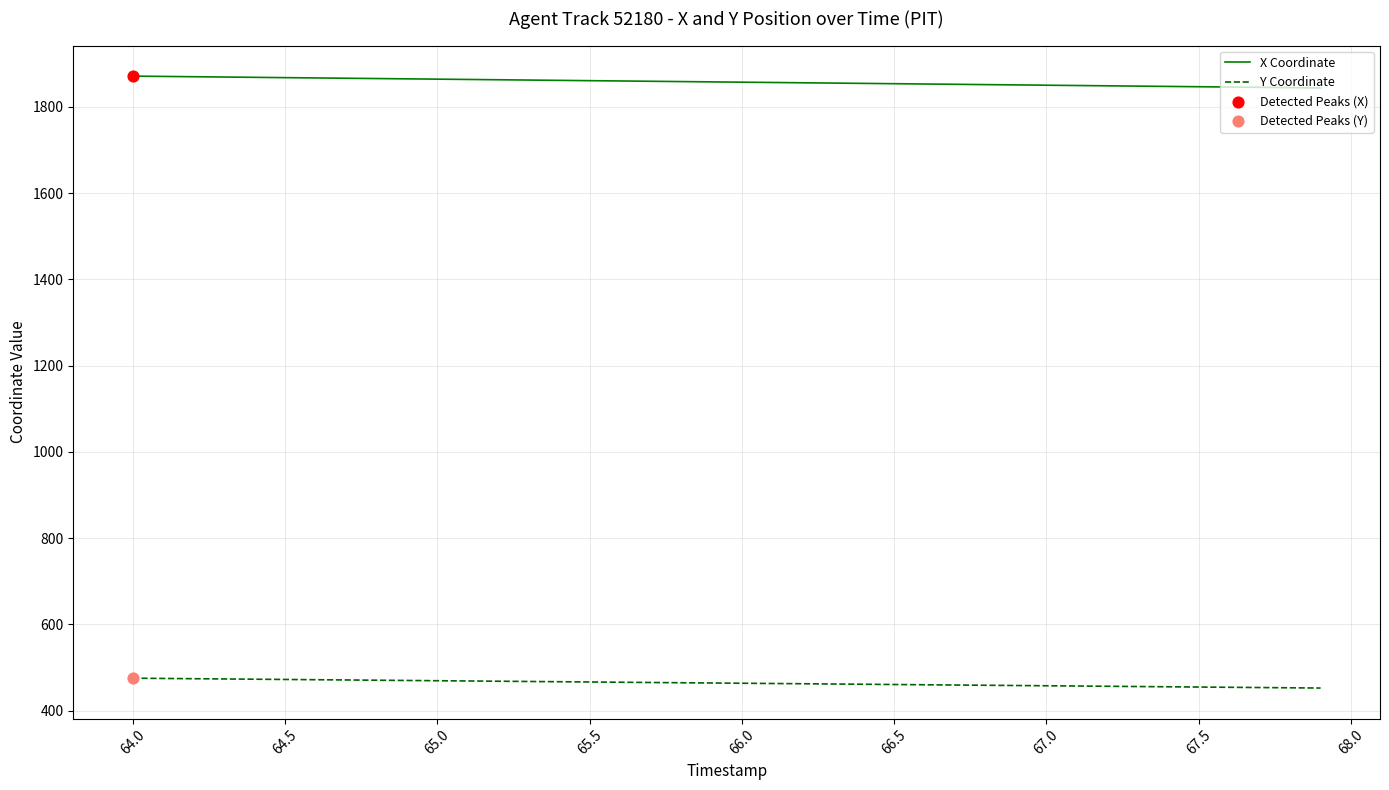

At how many categories does at least one series exceed 1578?

40